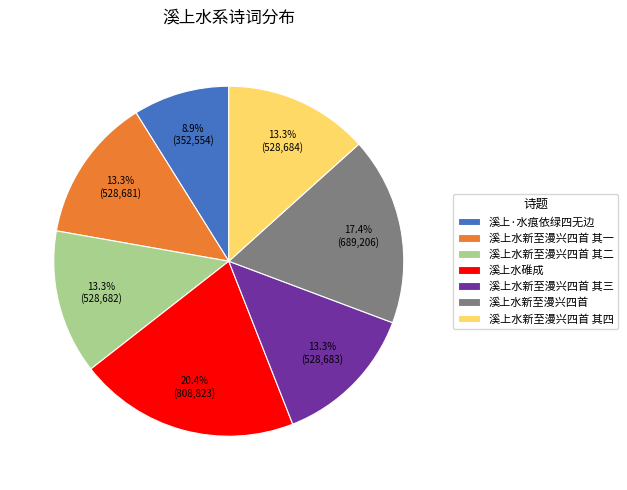

Do 溪上水新至漫兴四首 其四 and 溪上·水痕依绿四无边 together represent more than half of the pie?

No